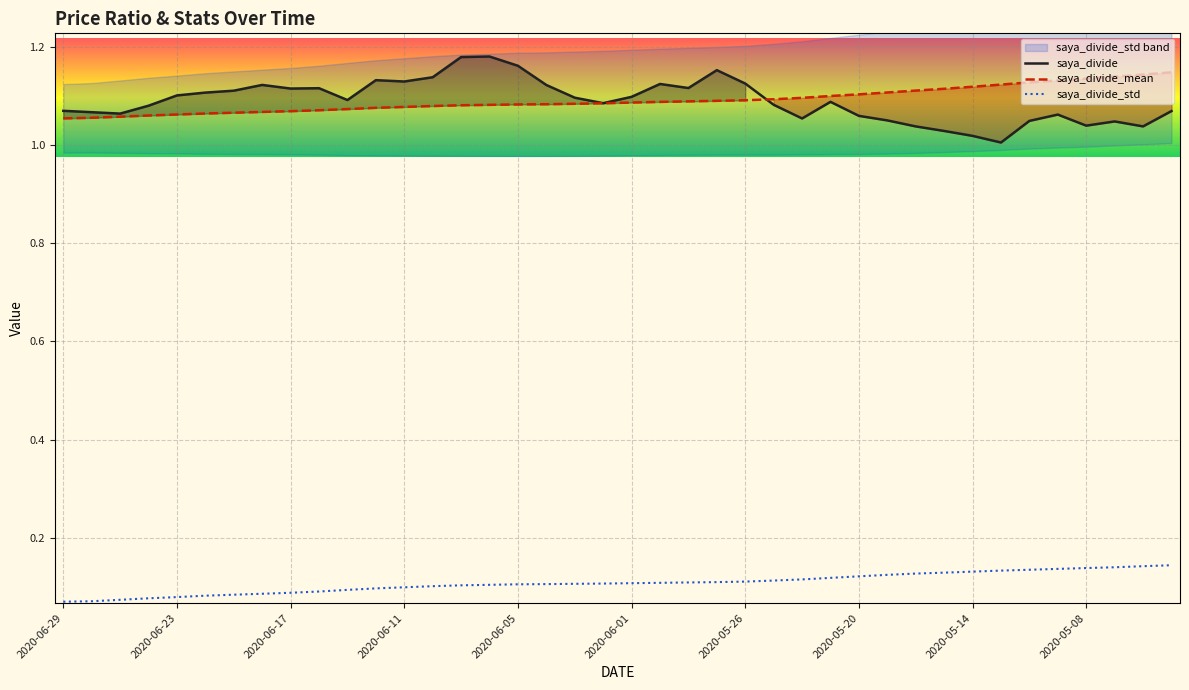

The saya_divide_std series shows 0.2 at 2020-06-17. True or false?

False